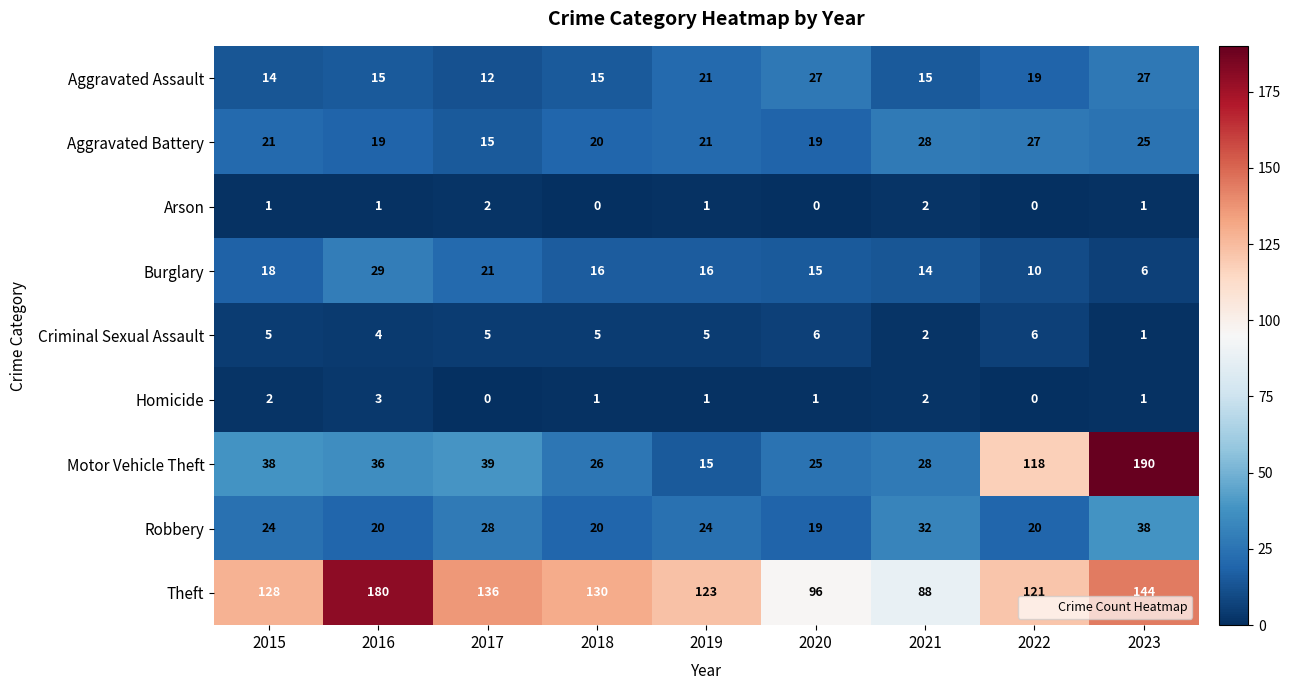

Rank the series at 2015 from lowest to highest value.

Arson, Homicide, Criminal Sexual Assault, Aggravated Assault, Burglary, Aggravated Battery, Robbery, Motor Vehicle Theft, Theft